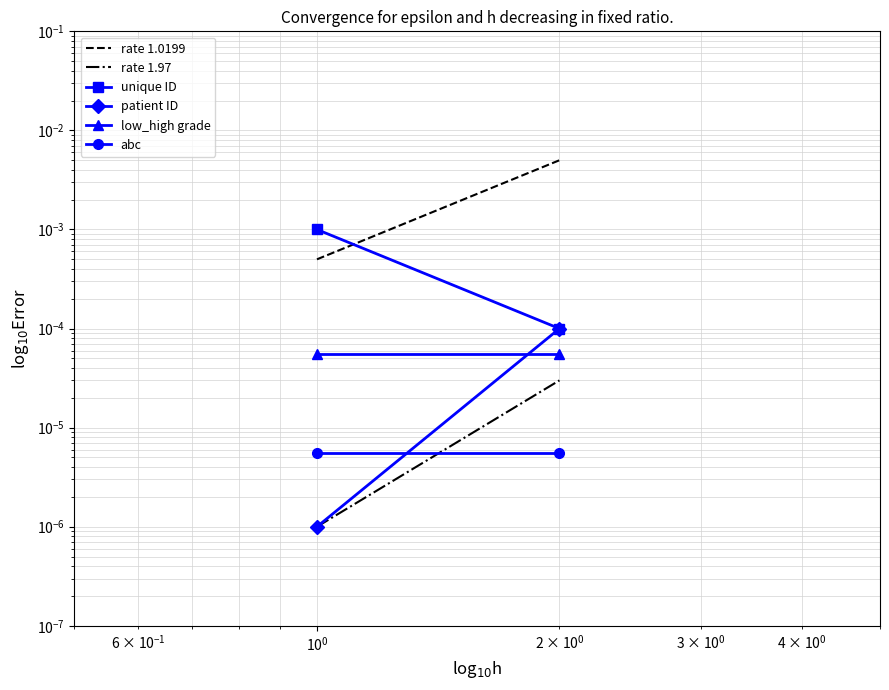

How many categories are shown in the chart?

2